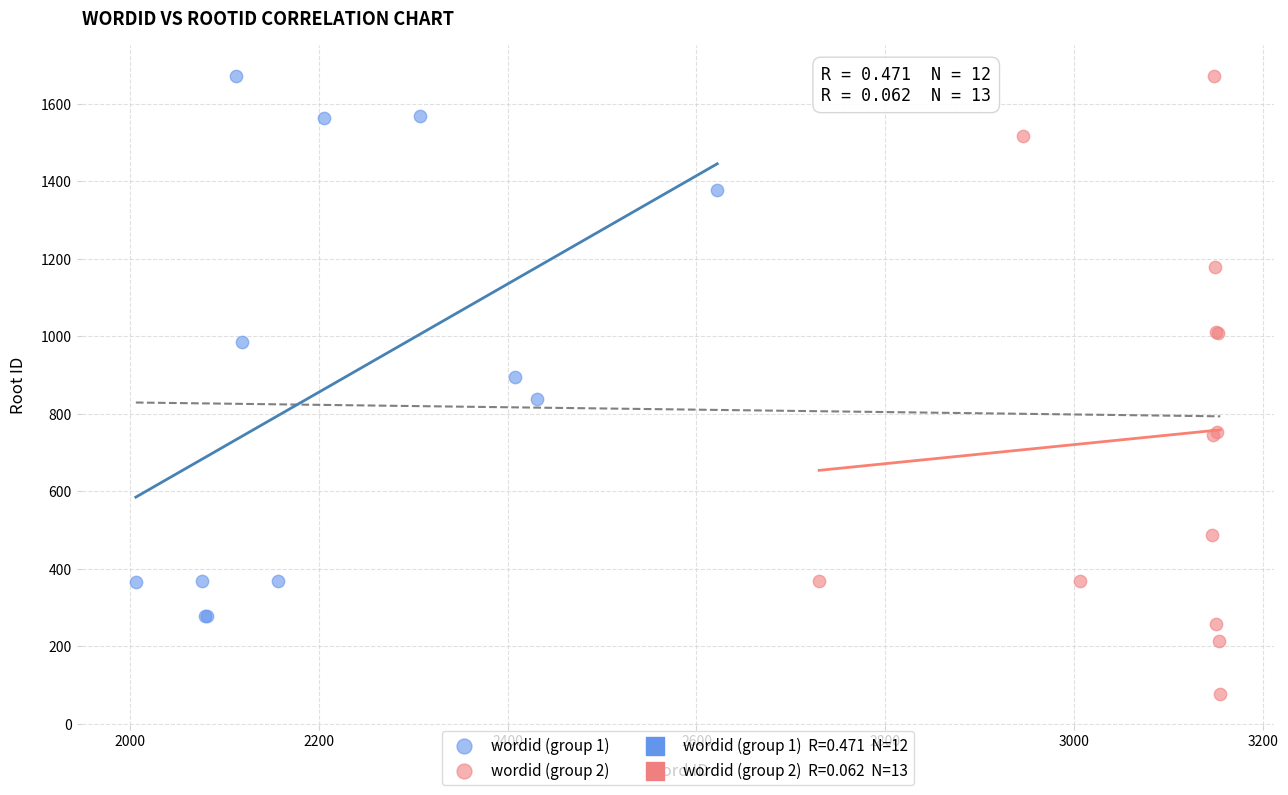

Which series contains the lowest Y value?

wordid (group 2)